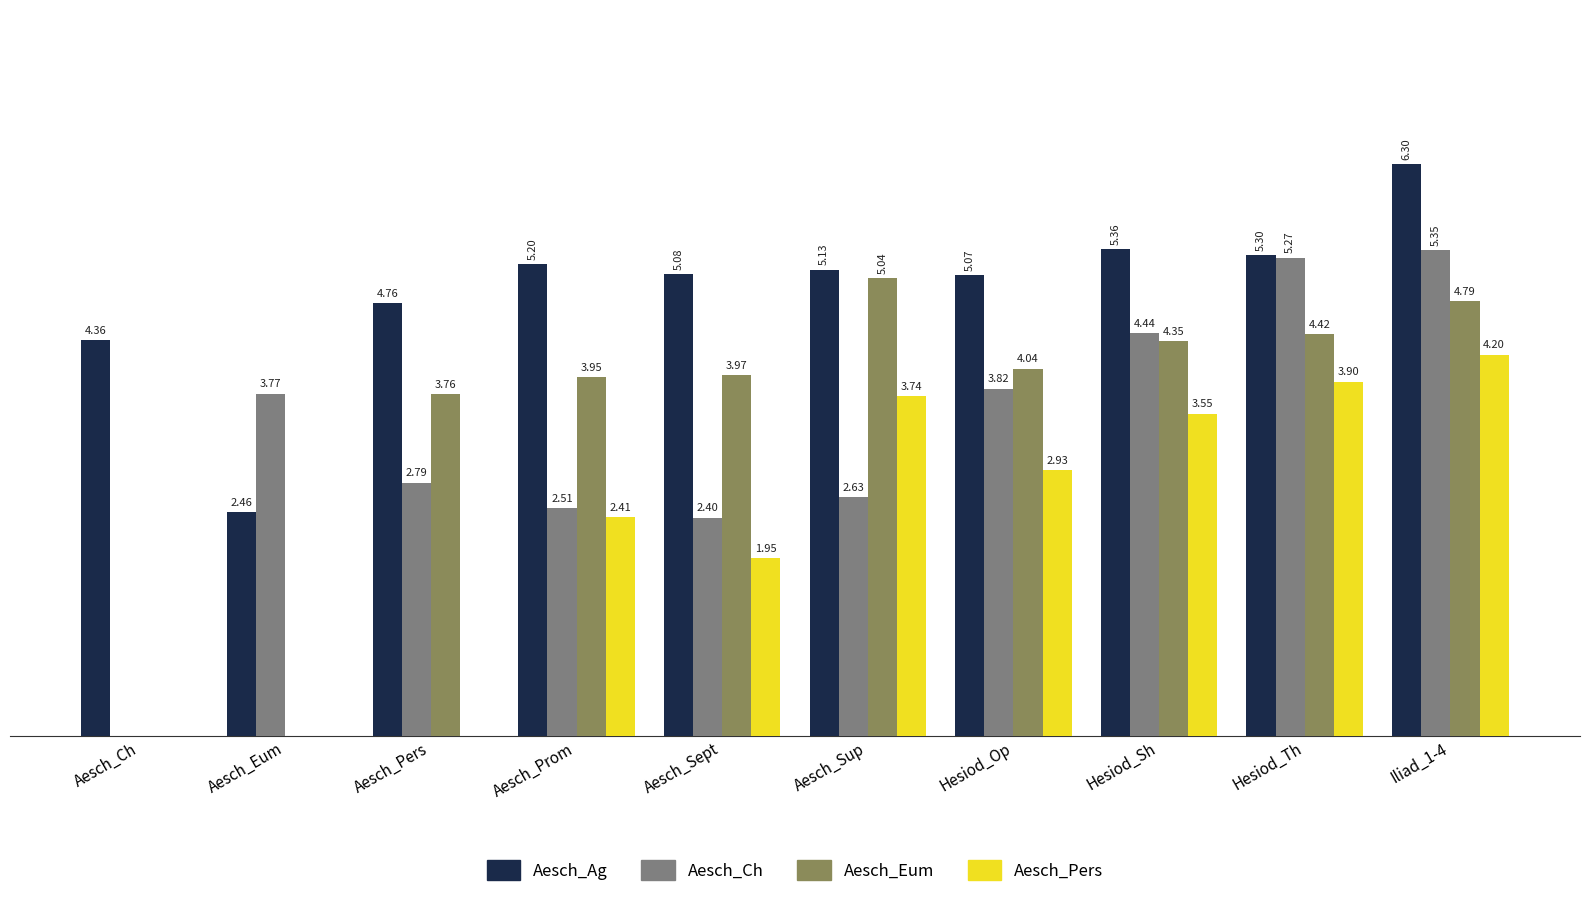

Are the bars horizontal?

No